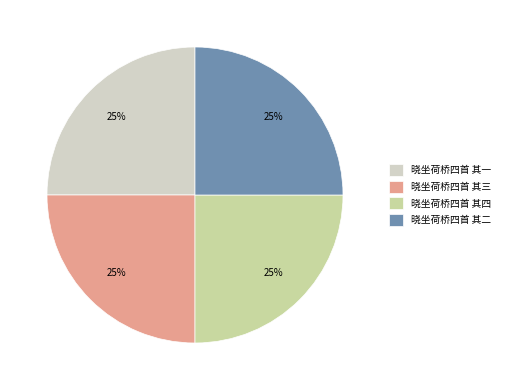

Approximately how many times larger is the value at 晓坐荷桥四首 其四 compared to 晓坐荷桥四首 其一?

1.0